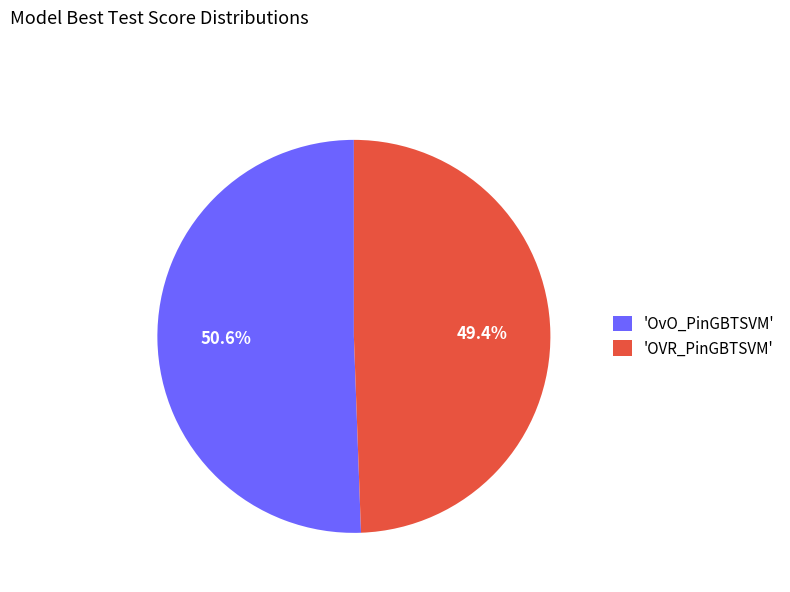

What is the majority slice?

'OvO_PinGBTSVM'